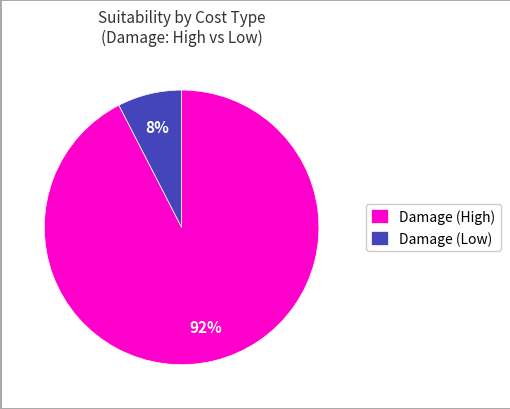

To the nearest percent, what is the average slice percentage?

50%